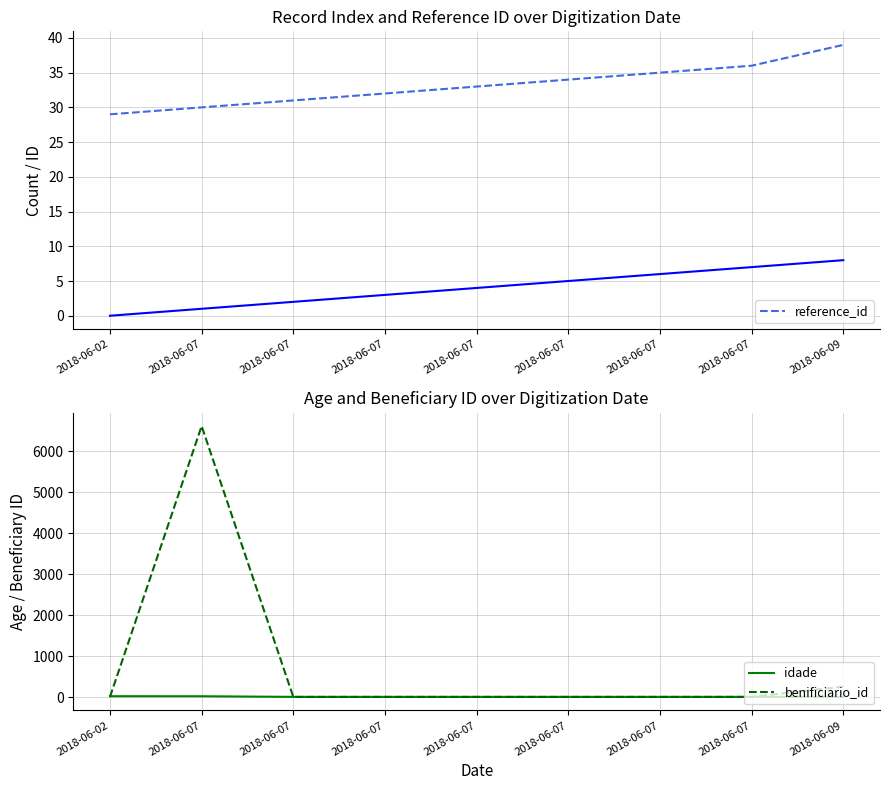

Is this an area chart (filled region under the line)?

No